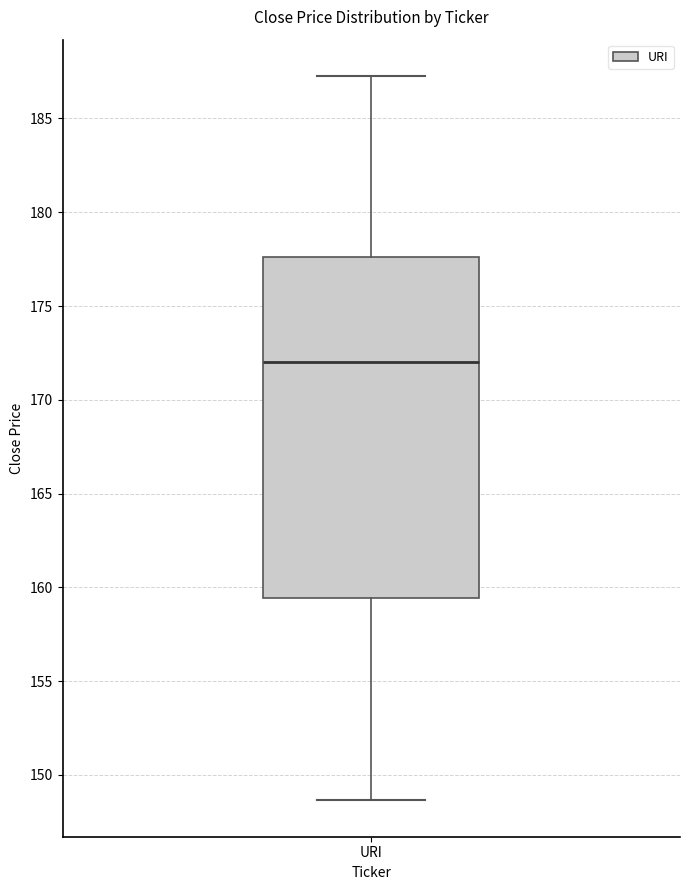

Read this box plot against the y-axis: the position of the median line, the range covered by the box, and the ends of both whiskers. The values are not printed on the chart, so give them approximately, as read against the axis.

median 172.0, box 159.5 to 177.5, whiskers 148.5 to 187.5